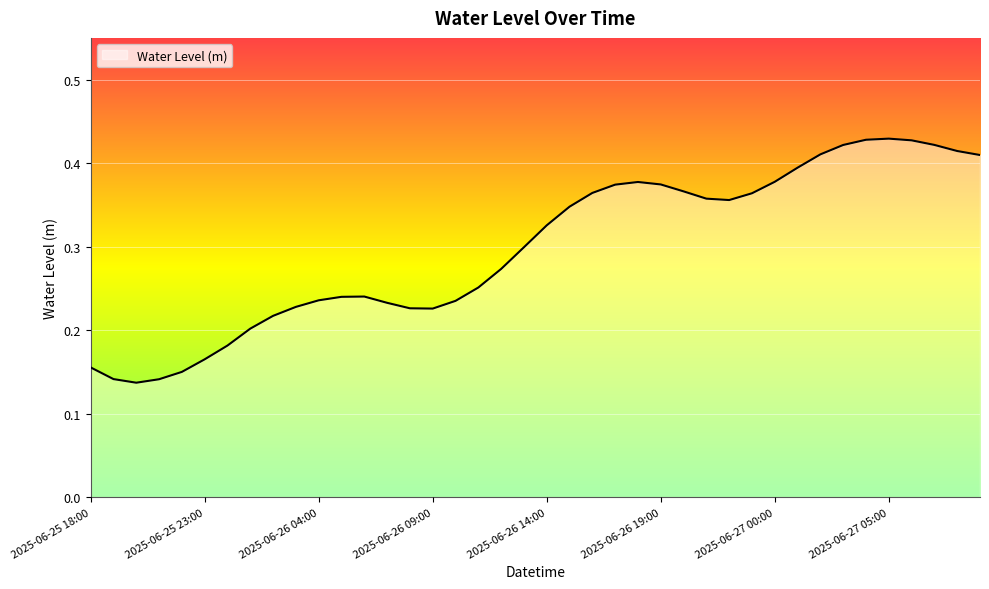

Rank the categories by value from highest to lowest.

2025-06-27 05:00, 2025-06-27 04:00, 2025-06-27 06:00, 2025-06-27 07:00, 2025-06-27 03:00, 2025-06-27 08:00, 2025-06-27 02:00, 2025-06-27 09:00, 2025-06-27 01:00, 2025-06-27 00:00, 2025-06-26 18:00, 2025-06-26 19:00, 2025-06-26 17:00, 2025-06-26 20:00, 2025-06-26 16:00, 2025-06-26 23:00, 2025-06-26 21:00, 2025-06-26 22:00, 2025-06-26 15:00, 2025-06-26 14:00, 2025-06-26 13:00, 2025-06-26 12:00, 2025-06-26 11:00, 2025-06-26 06:00, 2025-06-26 05:00, 2025-06-26 04:00, 2025-06-26 10:00, 2025-06-26 07:00, 2025-06-26 03:00, 2025-06-26 08:00, 2025-06-26 09:00, 2025-06-26 02:00, 2025-06-26 01:00, 2025-06-26 00:00, 2025-06-25 23:00, 2025-06-25 18:00, 2025-06-25 22:00, 2025-06-25 19:00, 2025-06-25 21:00, 2025-06-25 20:00